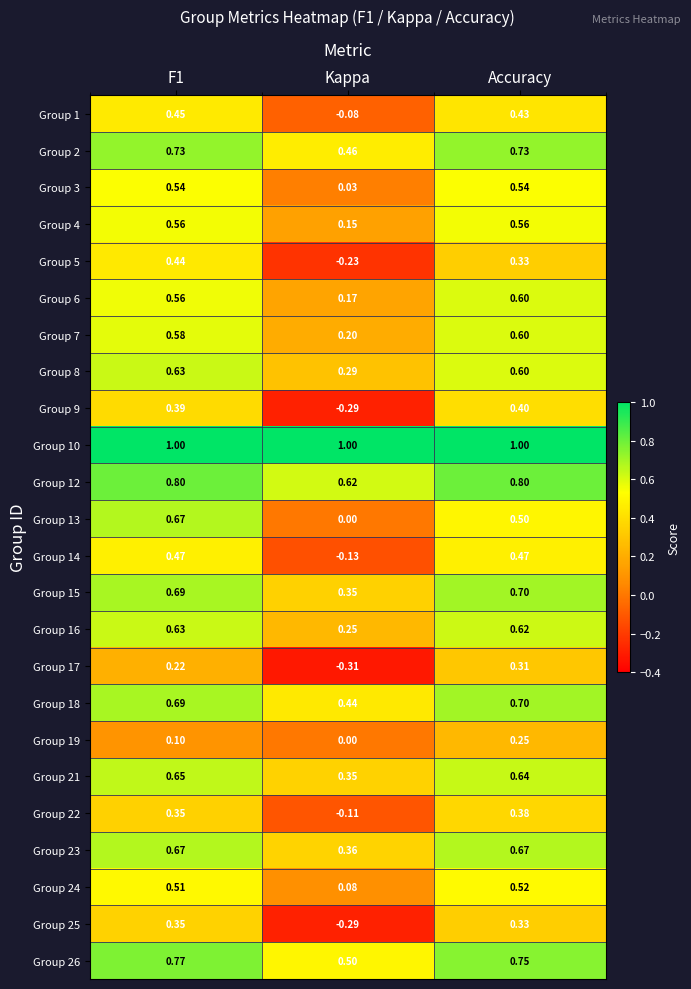

What is the difference between the highest and lowest values at Kappa?

1.3